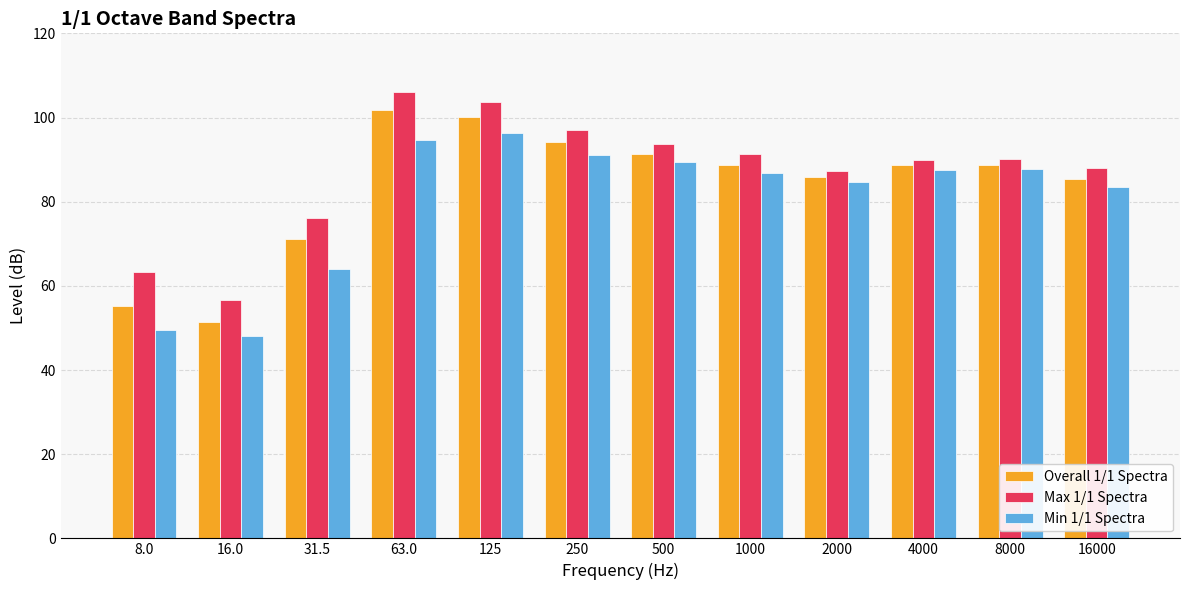

The Overall 1/1 Spectra series shows 76.2 at 16.0. True or false?

False